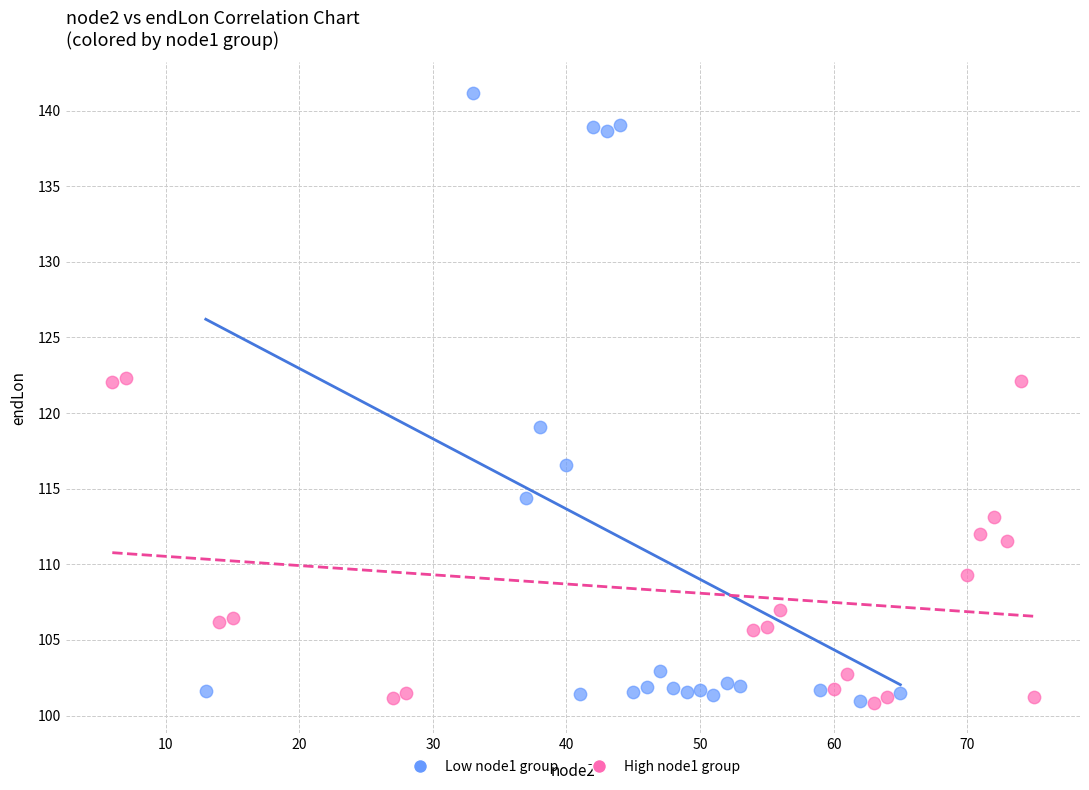

Which series has the largest Y range (max minus min)?

Low node1 group